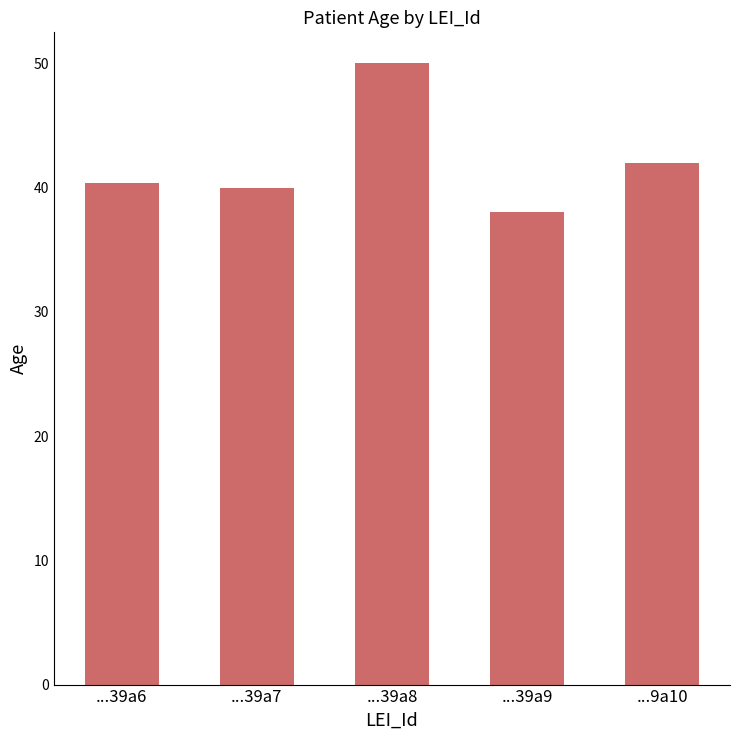

What is the smallest value displayed?

38.0